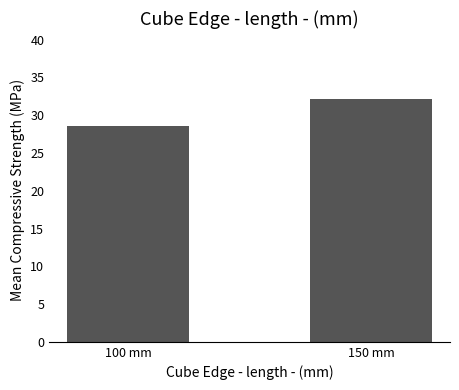

What is the difference between the values at 150 mm and 100 mm?

3.5